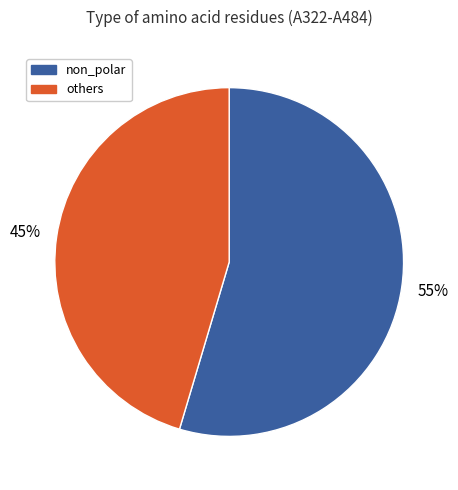

Approximately how many times larger is the value at others compared to non_polar?

0.8